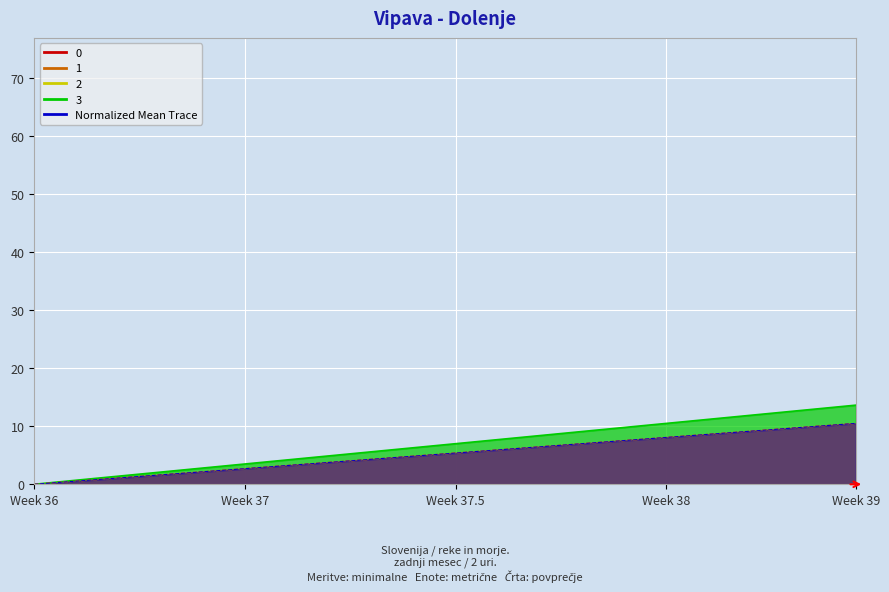

True or false: 1 and 2 intersect in this chart.

False